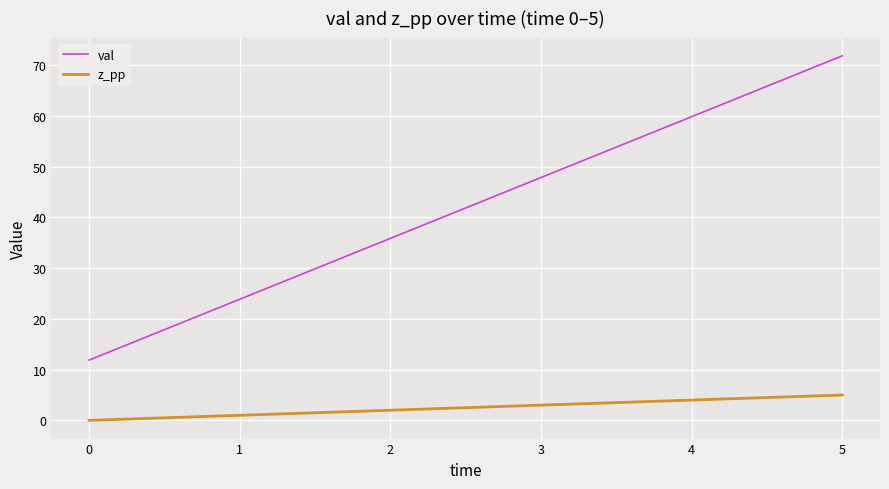

What is the sum of the z_pp values at 1 and 0?

1.0